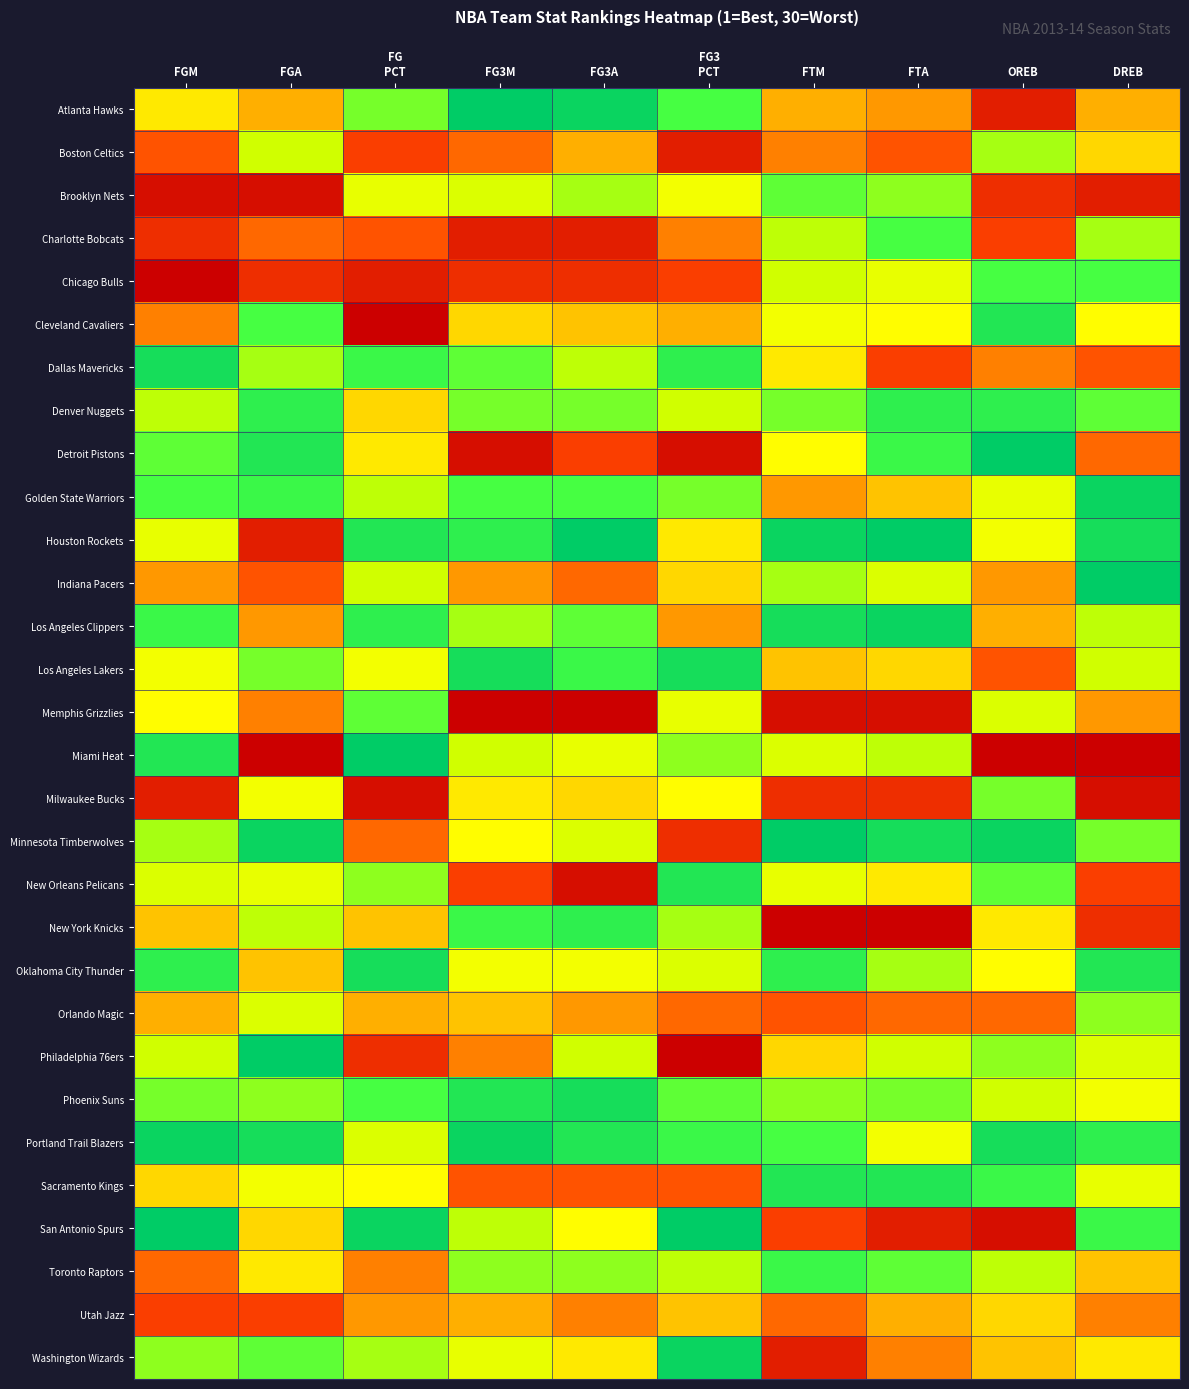

Which label corresponds to the largest value in the chart?

FGM